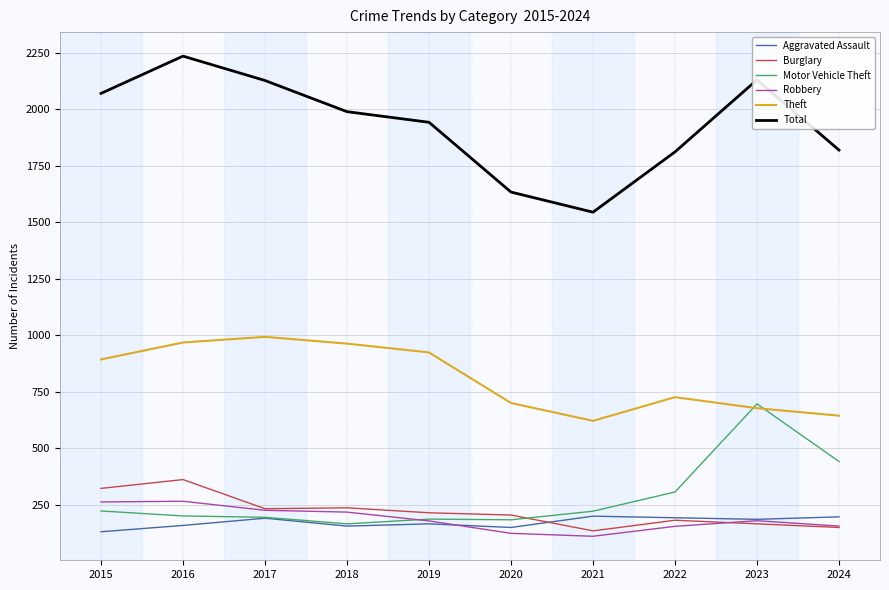

What is the difference between the second highest and second lowest values in the Burglary series?

173